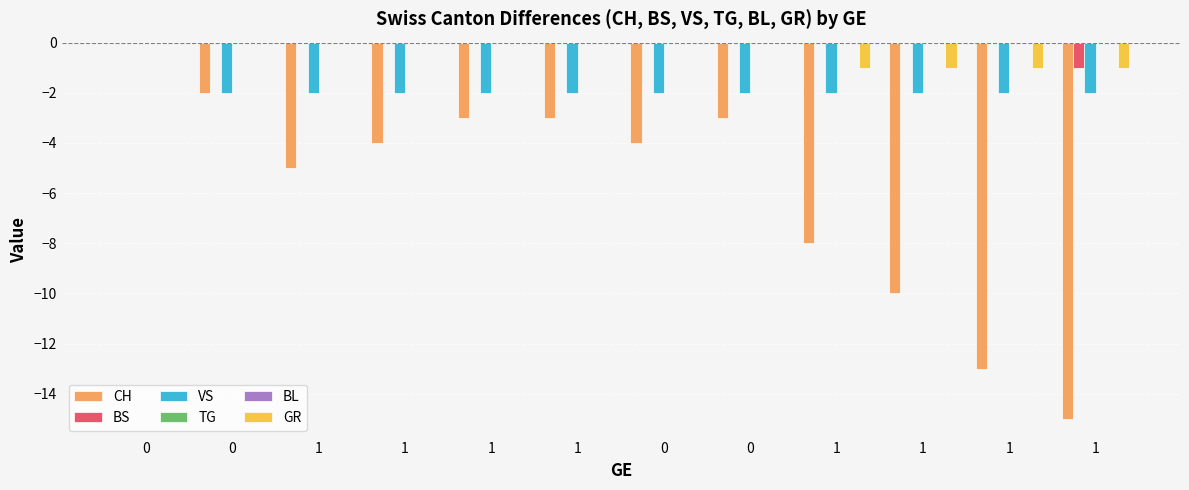

What is the difference between the maximum and minimum values in the VS series?

2